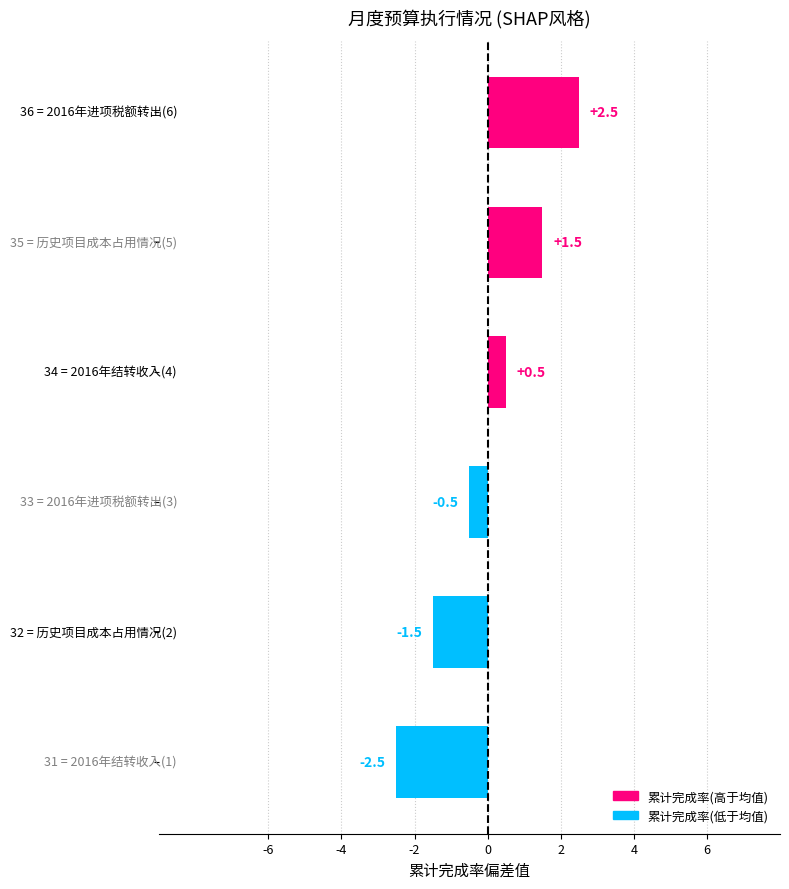

List the labels in order of value, smallest first.

2016年结转收入(1), 历史项目成本占用情况(2), 2016年进项税额转出(3), 2016年结转收入(4), 历史项目成本占用情况(5), 2016年进项税额转出(6)